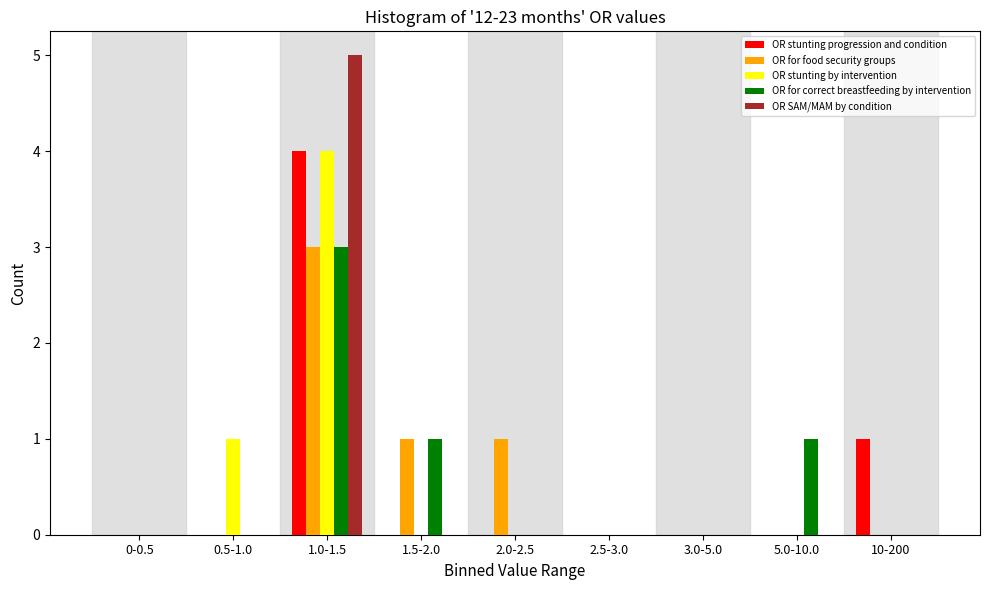

At which label does OR SAM/MAM by condition reach its peak?

1.0-1.5